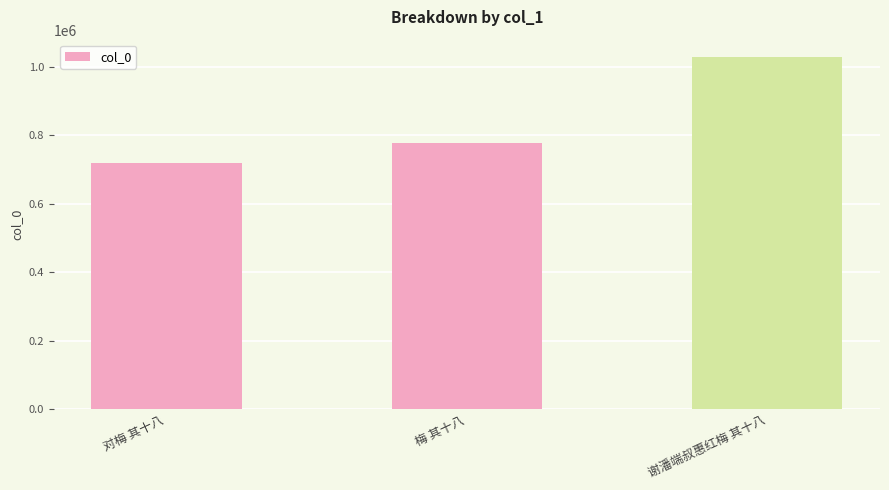

Where is the data nearest to the value 872485?

梅 其十八